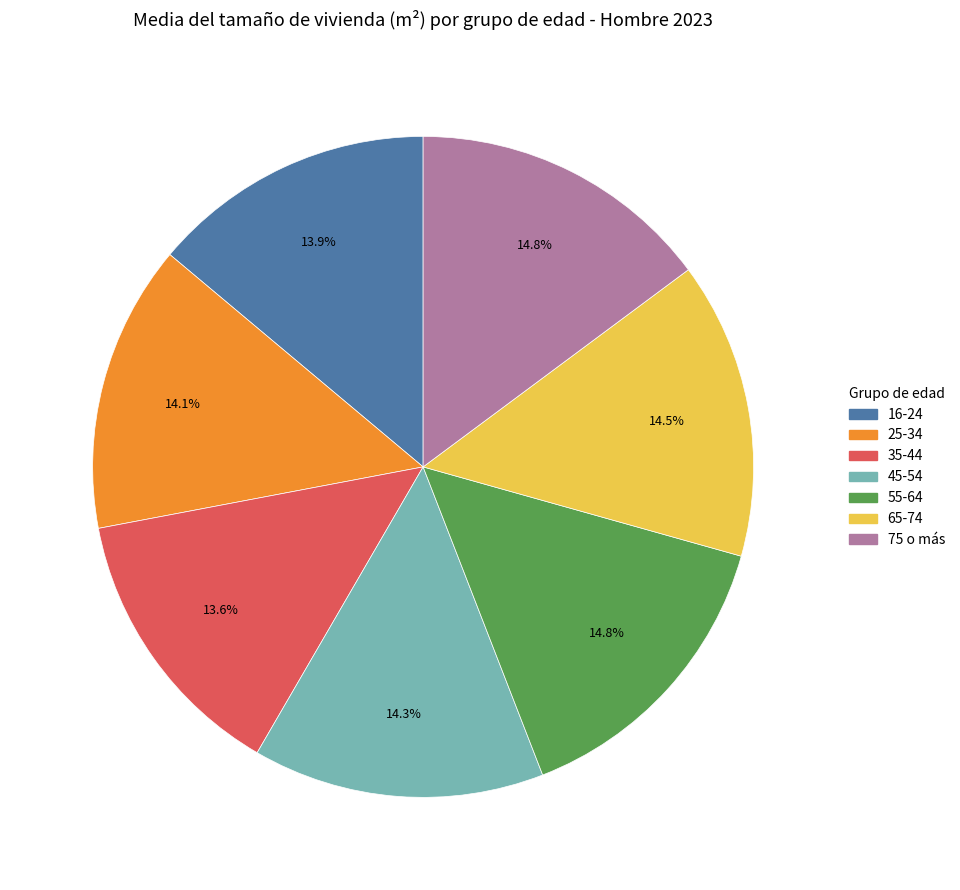

Between 16-24 and 55-64, which is larger?

55-64